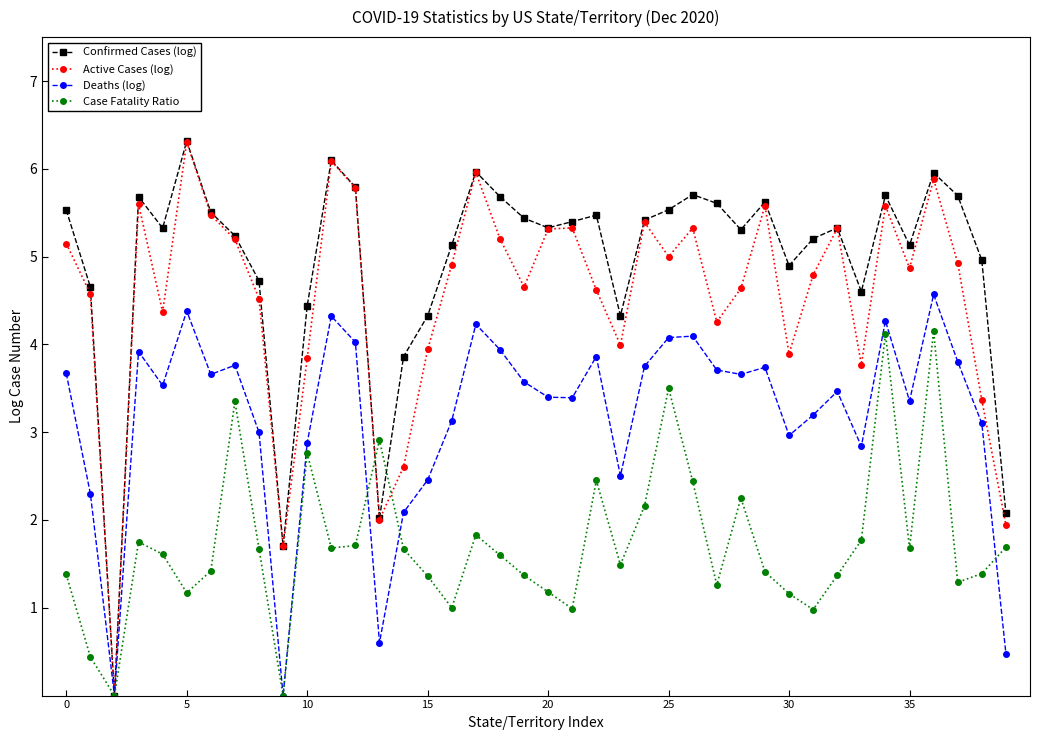

What is the value of the Case Fatality Ratio point at the 17th from the left?

1.0